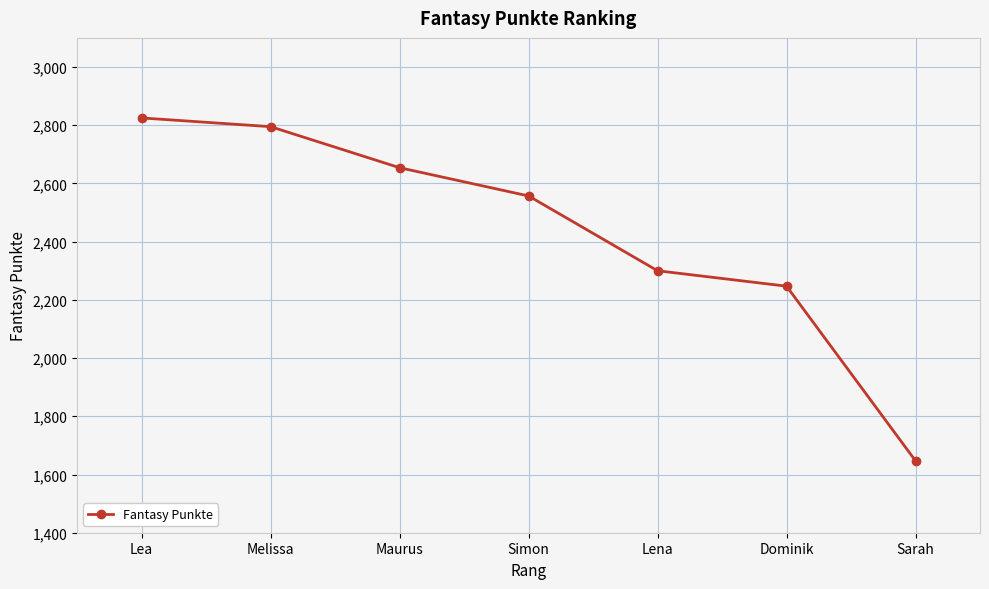

List the labels in order of value, smallest first.

Sarah, Dominik, Lena, Simon, Maurus, Melissa, Lea